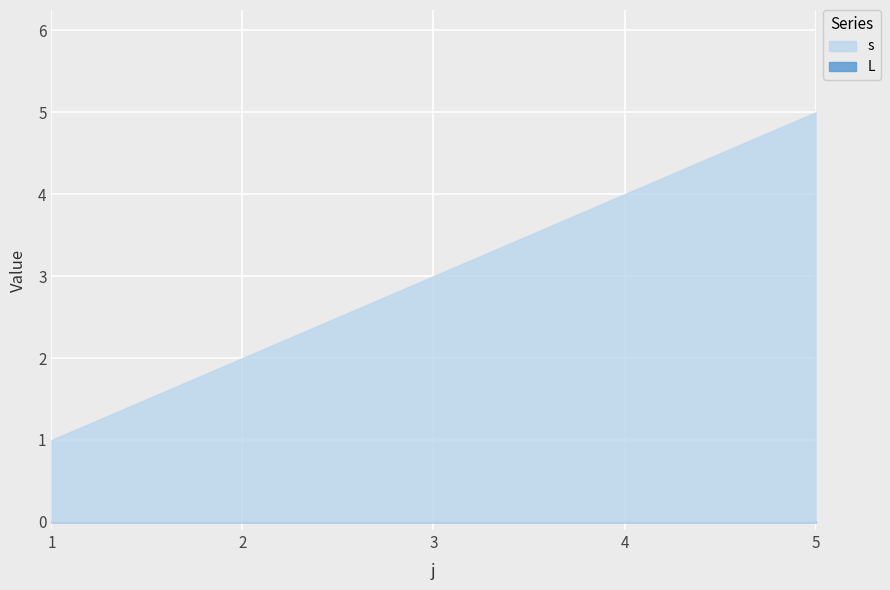

True or false: L has a value of 0 at 5.

True